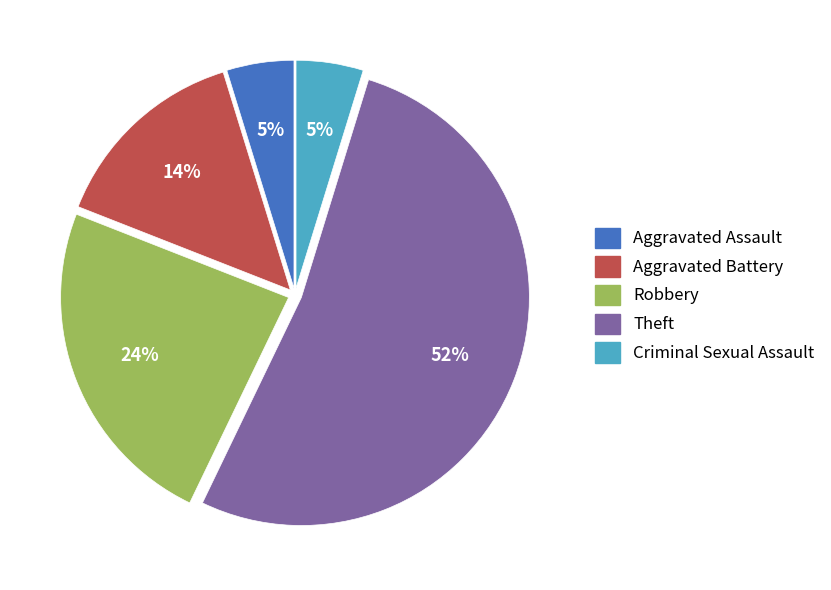

To the nearest percent, what percentage of the pie is Robbery?

24%